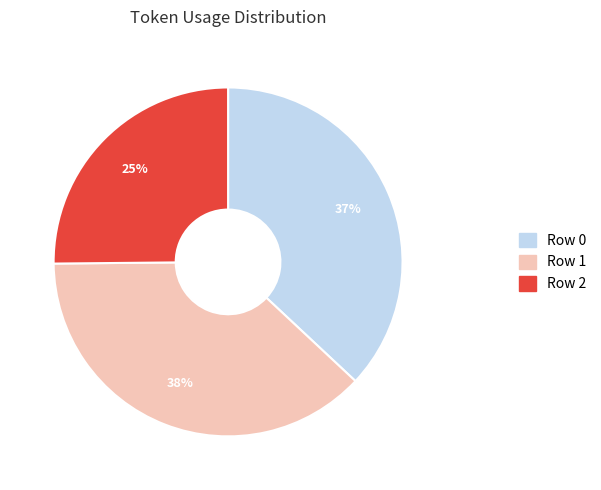

Is it true that Row 0 is 37% of the pie?

True